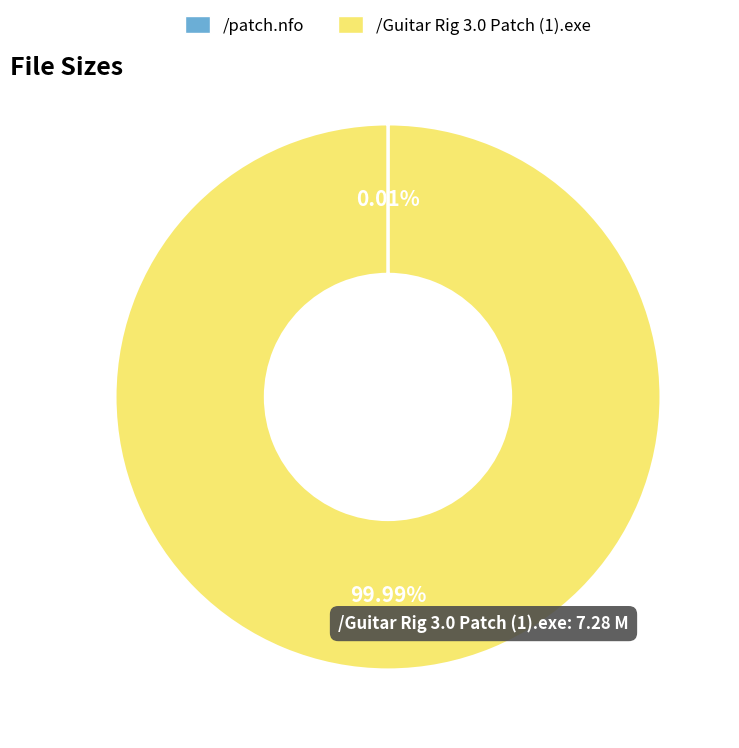

Is /Guitar Rig 3.0 Patch (1).exe the majority of the pie?

Yes